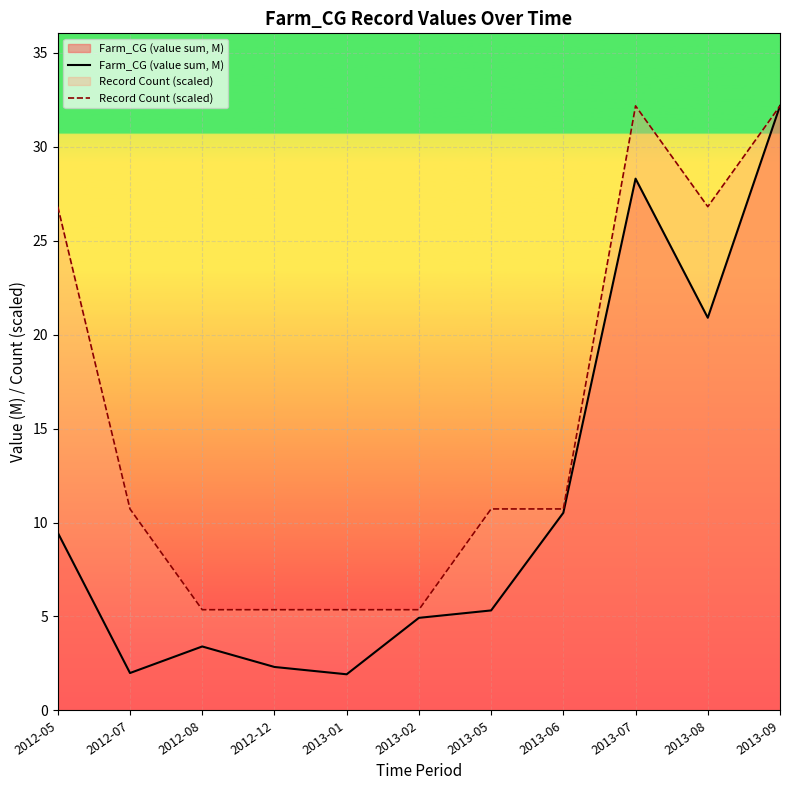

List the series in order of their peak value, lowest first.

Farm_CG (value sum, M), Record Count (scaled)